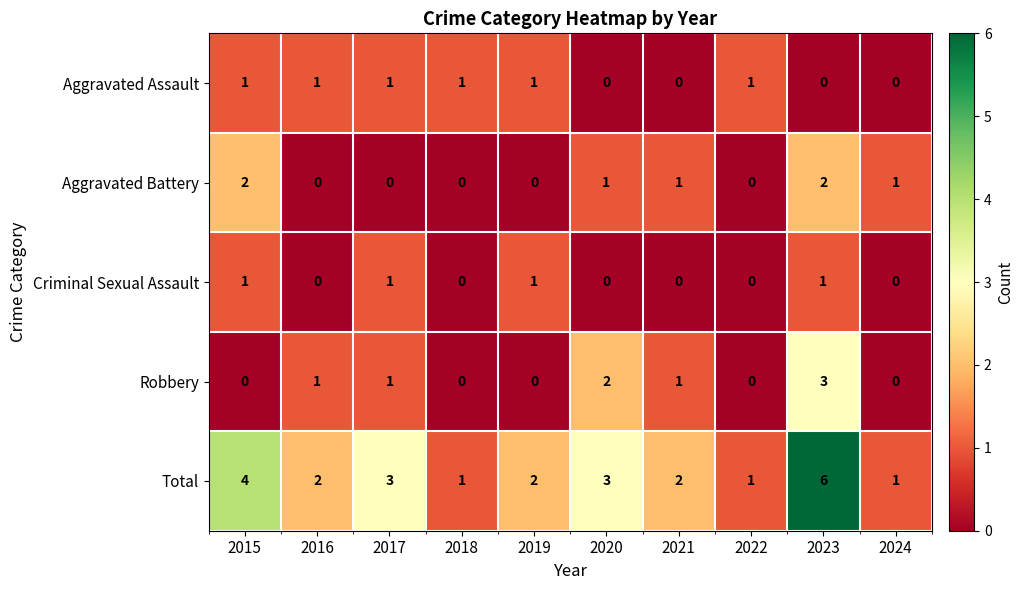

Count the Robbery values in the range 0 to 1.

8